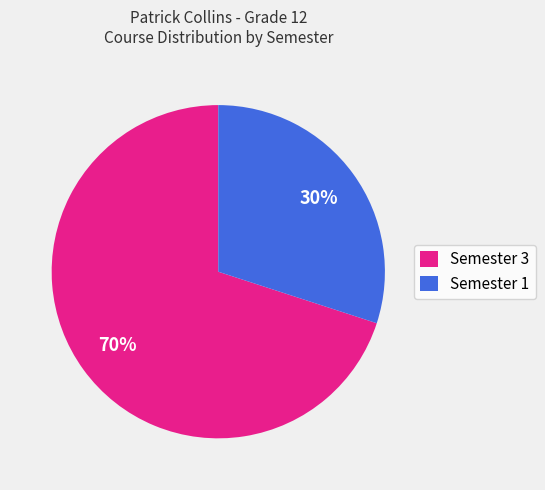

Which slice is the smallest?

Semester 1